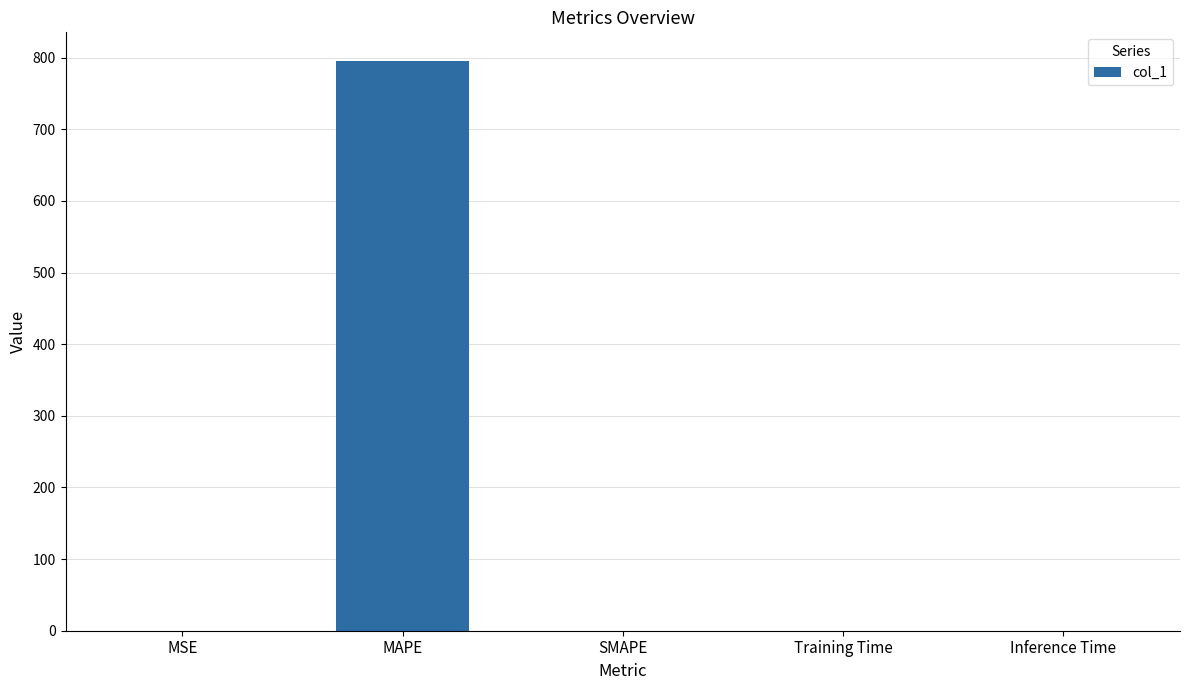

Which category has the highest value across all series?

MAPE